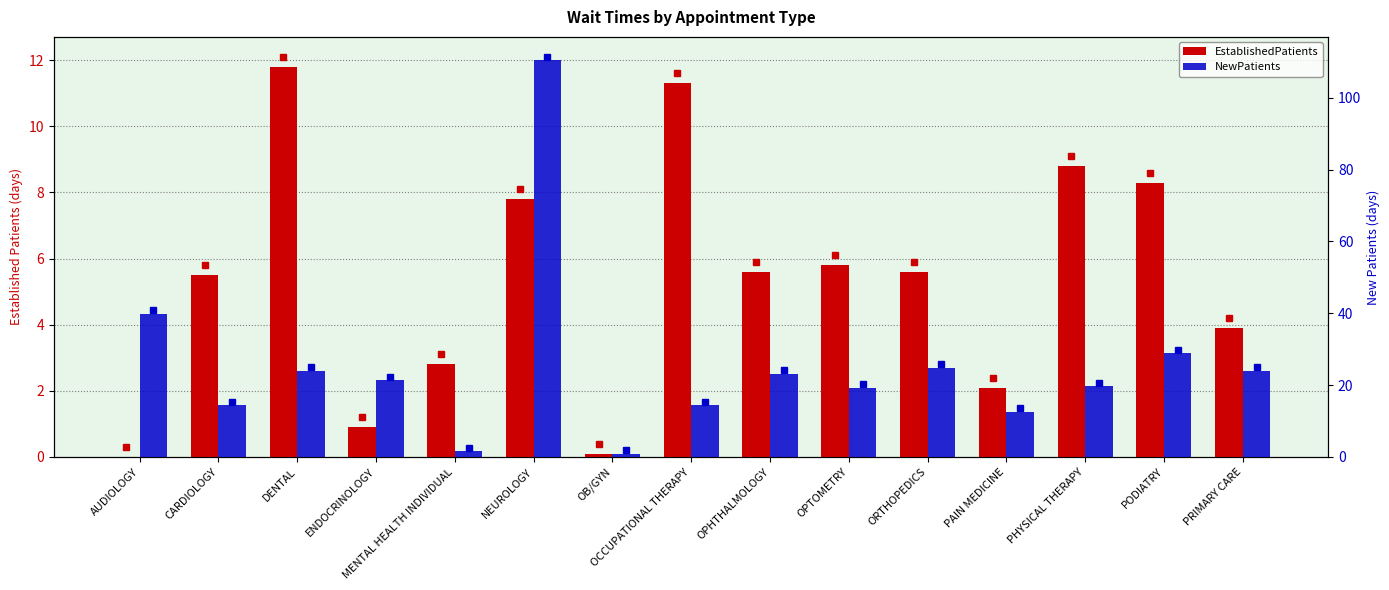

At which category does the chart reach its peak across all series?

NEUROLOGY